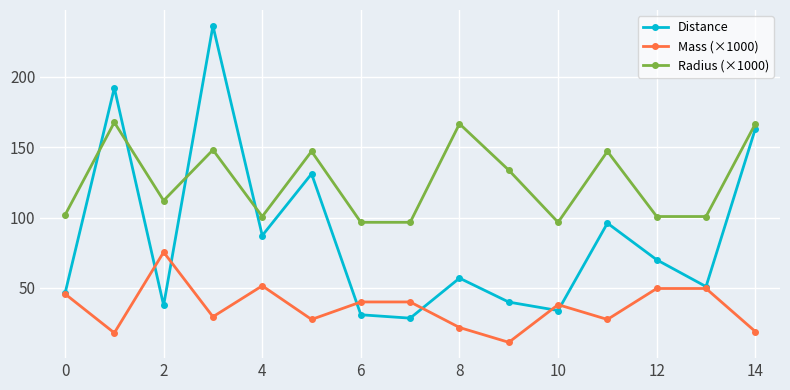

True or false: Radius (×1000) and Mass (×1000) intersect in this chart.

False